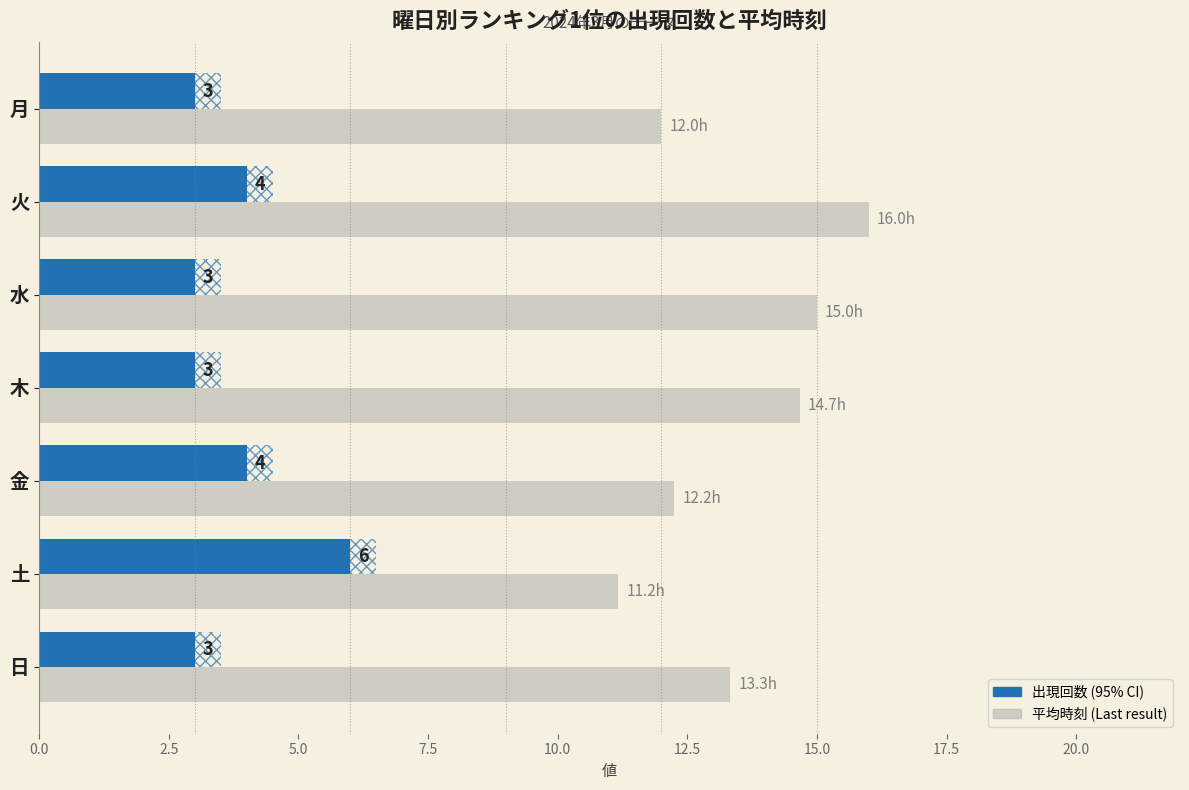

How many bars are there in each group?

2